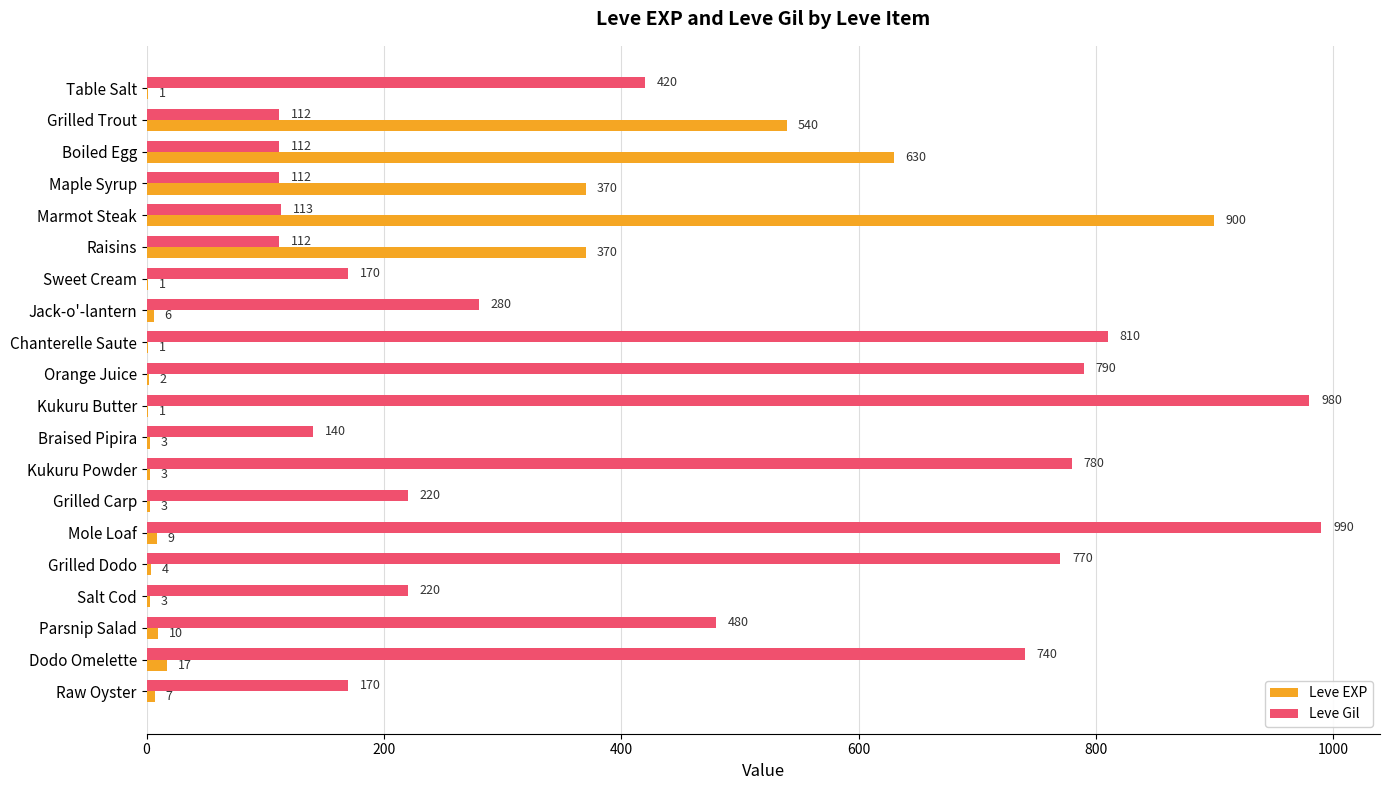

Count the number of data series in this chart.

2